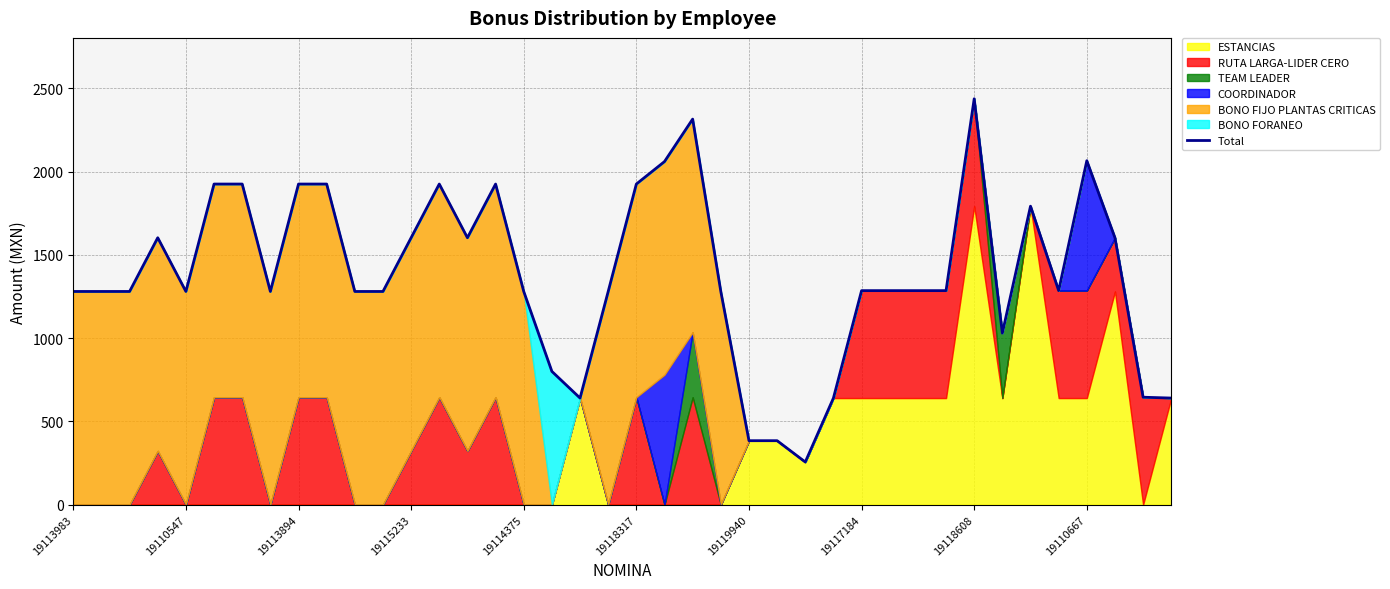

What is the lowest value of the Total series?

256.0